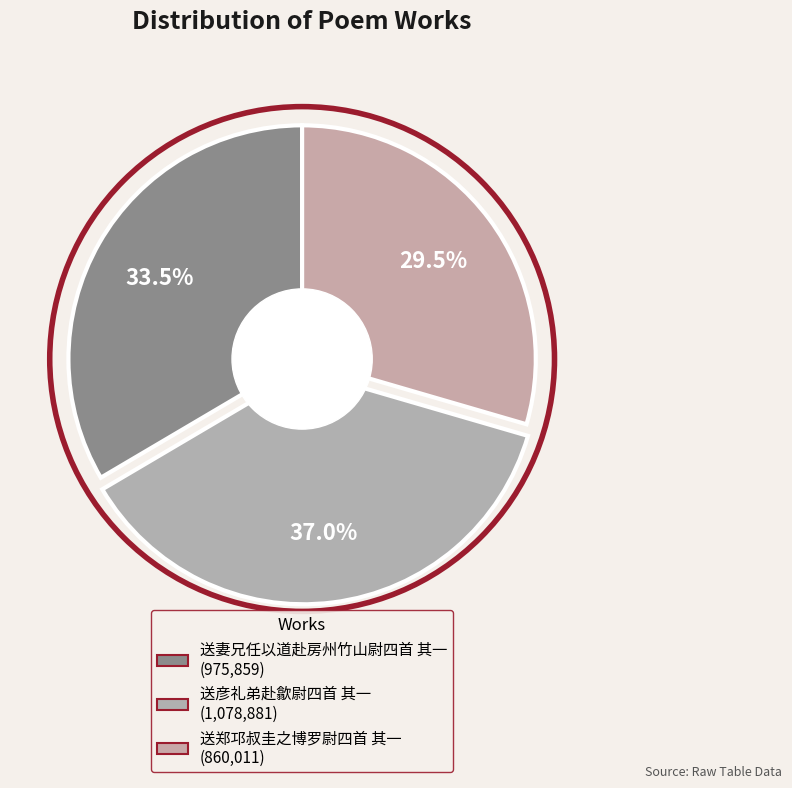

How many segments does this pie chart have?

3